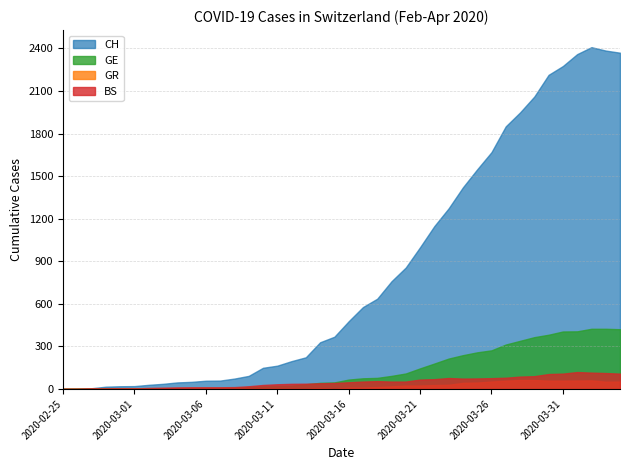

List the labels in order of GR value, smallest first.

2020-02-25, 2020-02-26, 2020-02-27, 2020-02-28, 2020-02-29, 2020-03-01, 2020-03-02, 2020-03-03, 2020-03-04, 2020-03-05, 2020-03-06, 2020-03-07, 2020-03-08, 2020-03-09, 2020-03-10, 2020-03-11, 2020-03-12, 2020-03-13, 2020-03-15, 2020-03-14, 2020-03-16, 2020-03-17, 2020-03-18, 2020-03-19, 2020-03-20, 2020-03-21, 2020-03-22, 2020-03-23, 2020-03-24, 2020-03-25, 2020-04-03, 2020-03-26, 2020-04-04, 2020-03-27, 2020-03-30, 2020-03-31, 2020-04-01, 2020-04-02, 2020-03-28, 2020-03-29